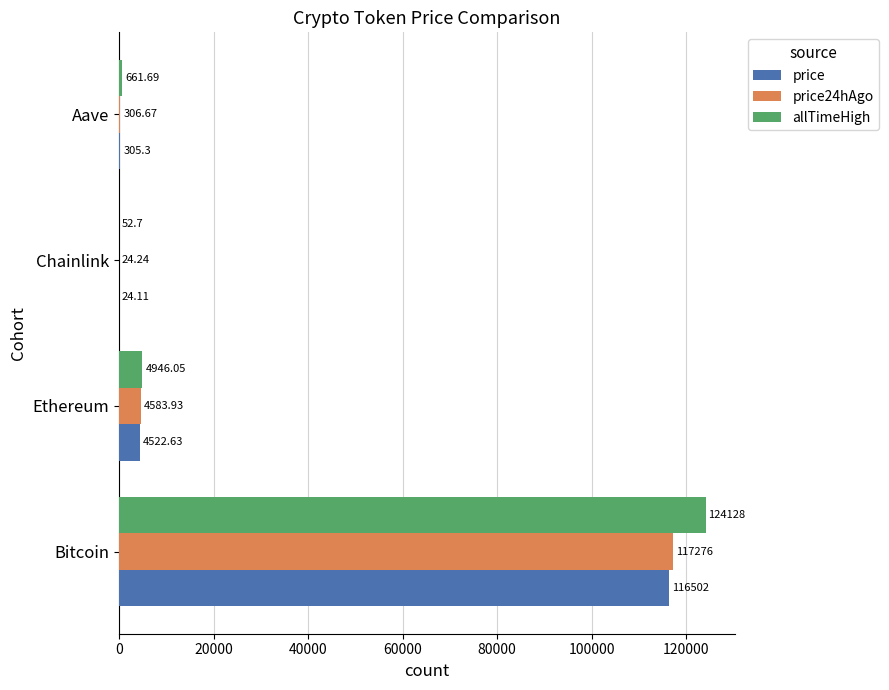

Which series changed the most between Bitcoin and Ethereum?

allTimeHigh